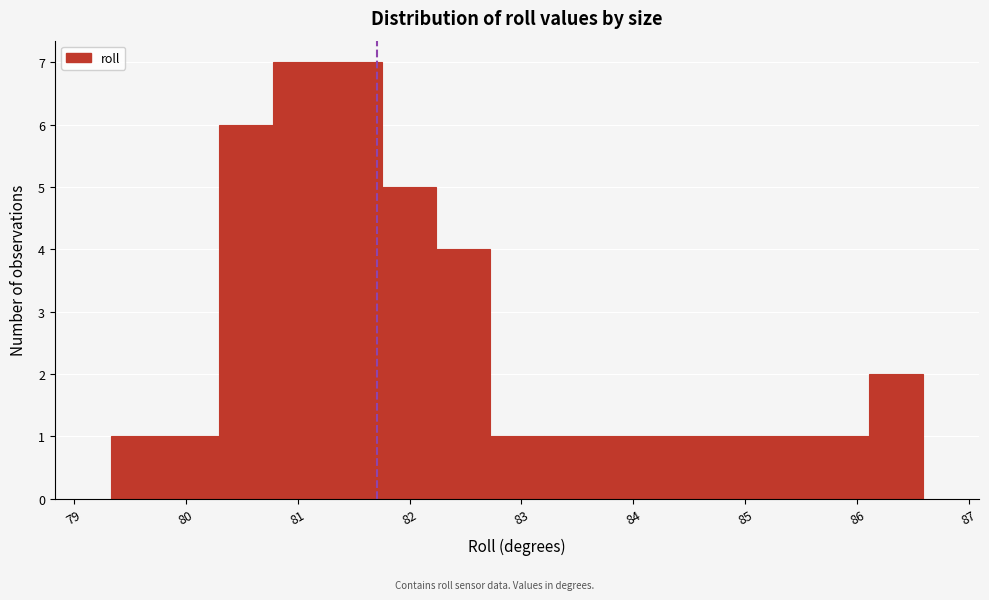

Reading left to right, list every bar in this chart as the range it spans on the x-axis followed by its height. Neither the bar edges nor the heights are printed on the chart, so give them approximately, as read against the axes.

79.3 to 79.8: 1
79.8 to 80.3: 1
80.3 to 80.8: 6
80.8 to 81.3: 7
81.3 to 81.8: 7
81.8 to 82.2: 5
82.2 to 82.7: 4
82.7 to 83.2: 1
83.2 to 83.7: 1
83.7 to 84.2: 1
84.2 to 84.7: 1
84.7 to 85.1: 1
85.1 to 85.6: 1
85.6 to 86.1: 1
86.1 to 86.6: 2